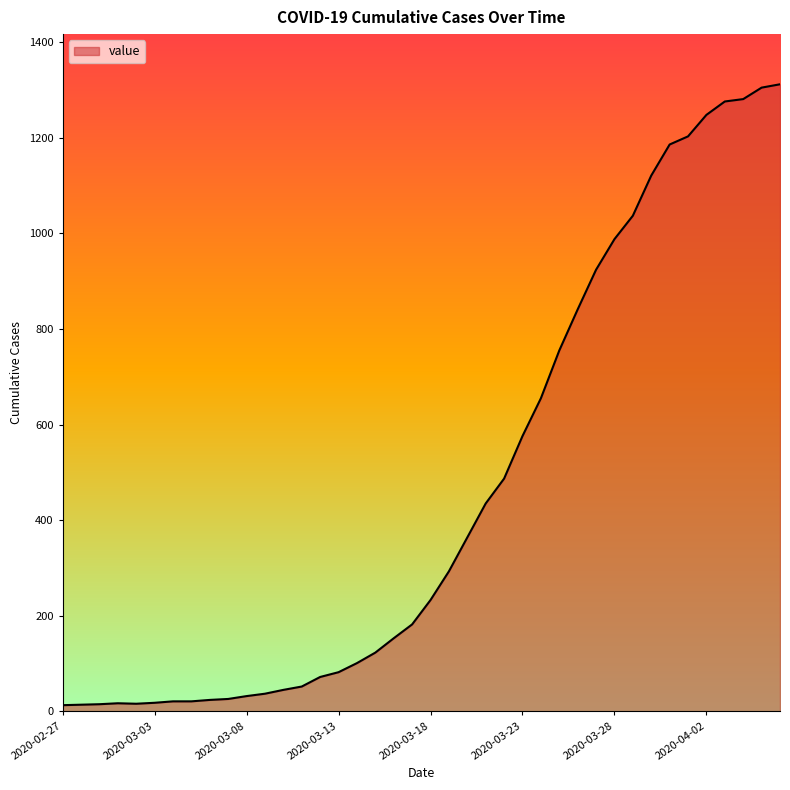

What is the difference between the maximum and minimum values?

1299